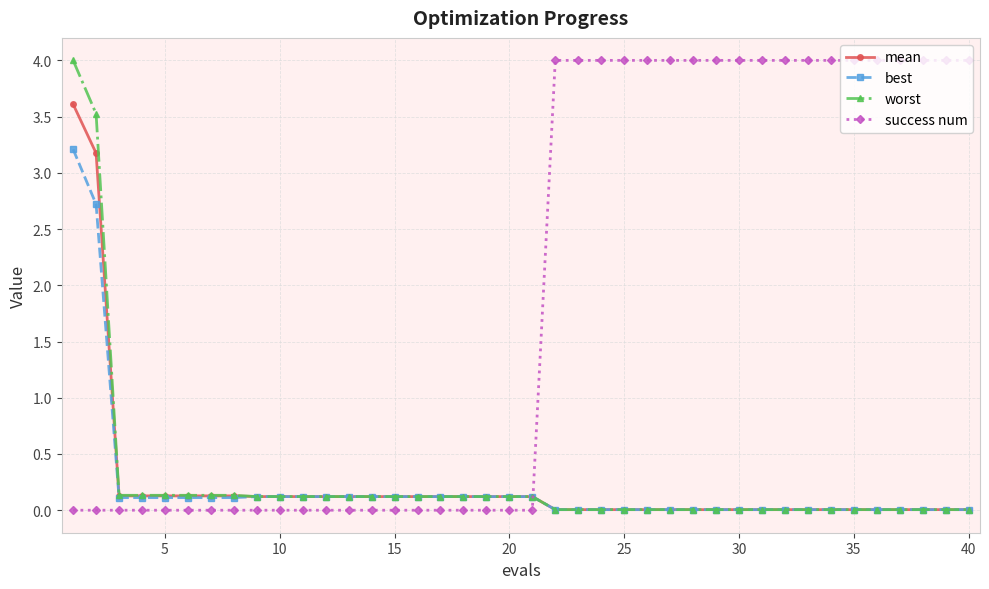

What is the sum of all success num values?

76.0